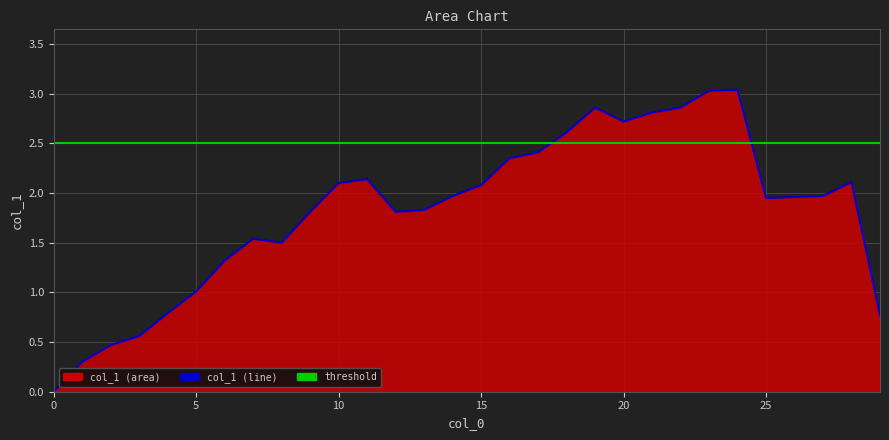

At which category does the data reach its first local valley?

8